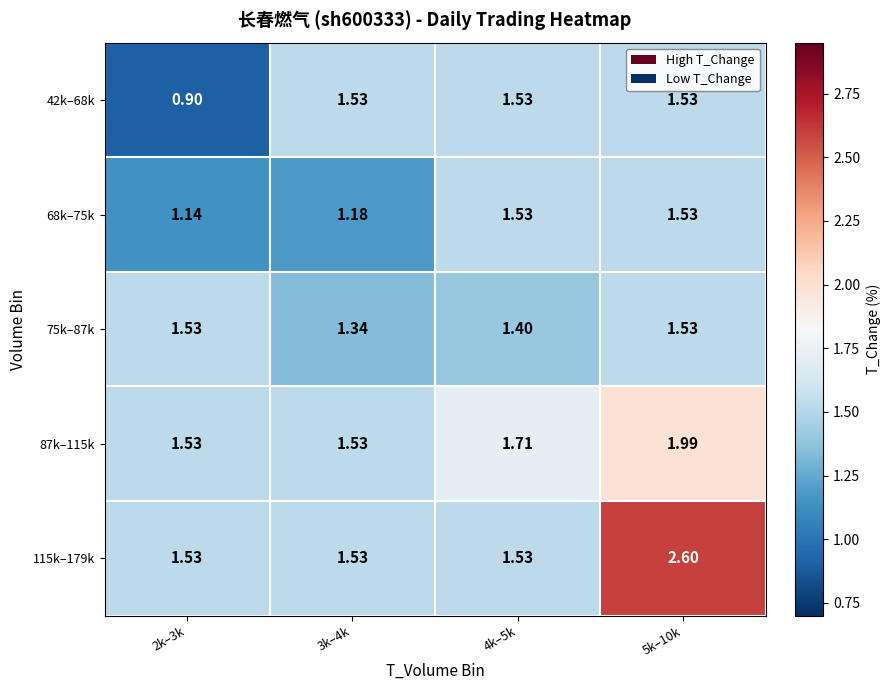

Is the value of 68k–75k at 2k–3k greater than the value of 75k–87k at 5k–10k?

No